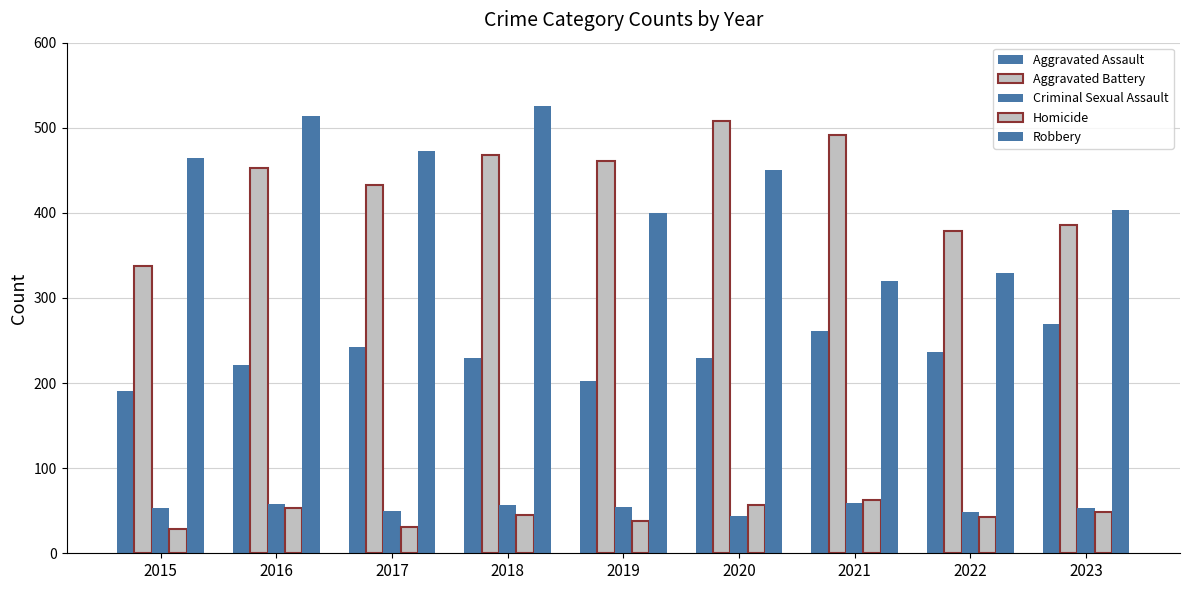

Count the number of categories in the chart.

9